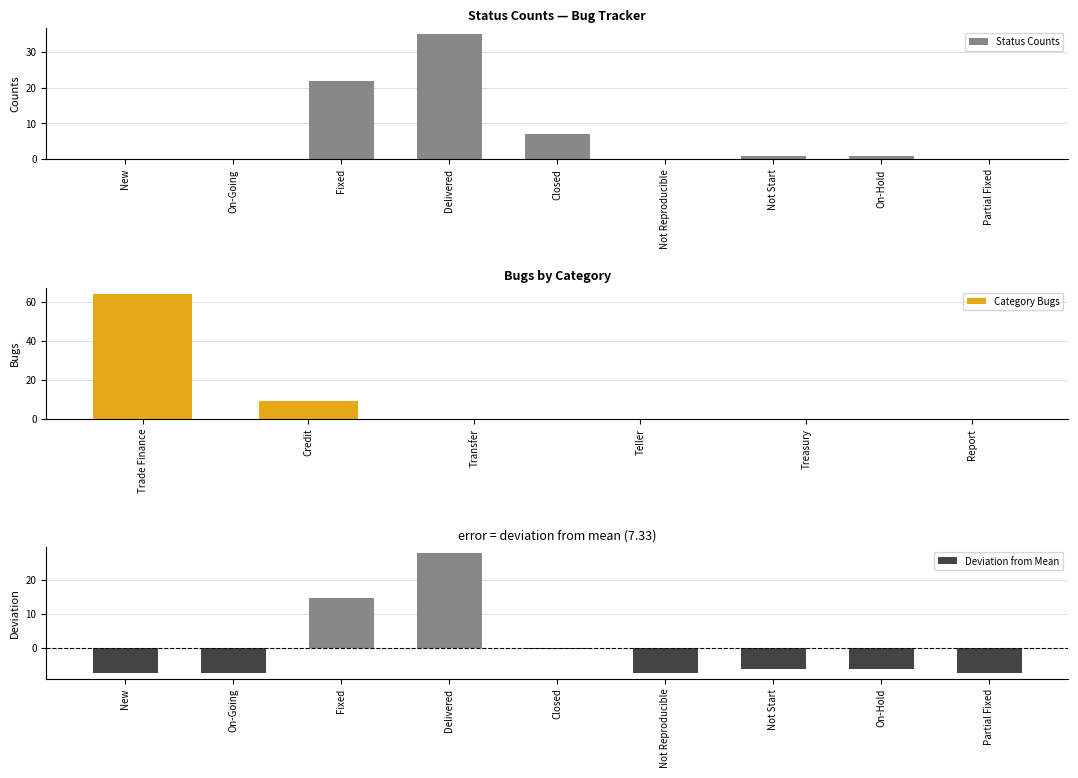

Reading right to left, what are all the values shown in this chart?

0	1	1	0	7	35	22	0	0